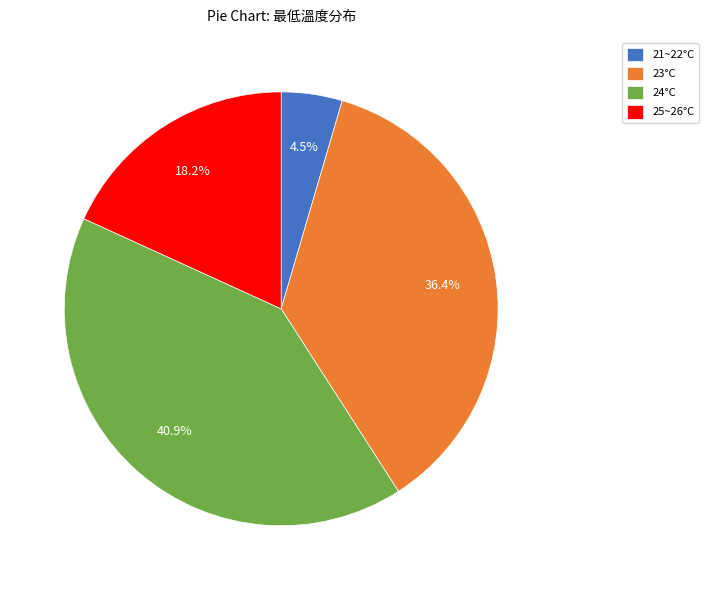

Which has a higher value, 25~26°C or 23°C?

23°C